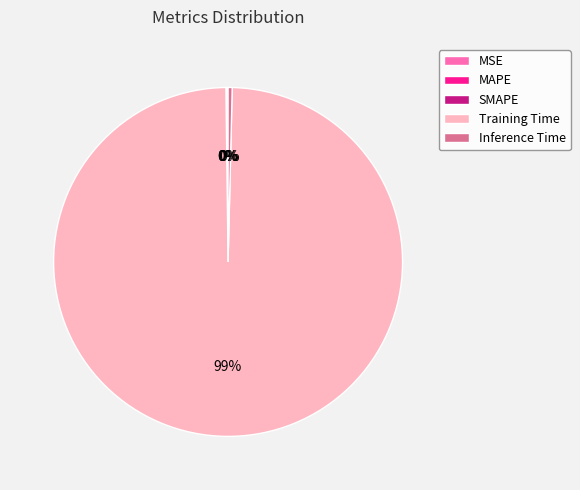

Which slice is the largest?

Training Time